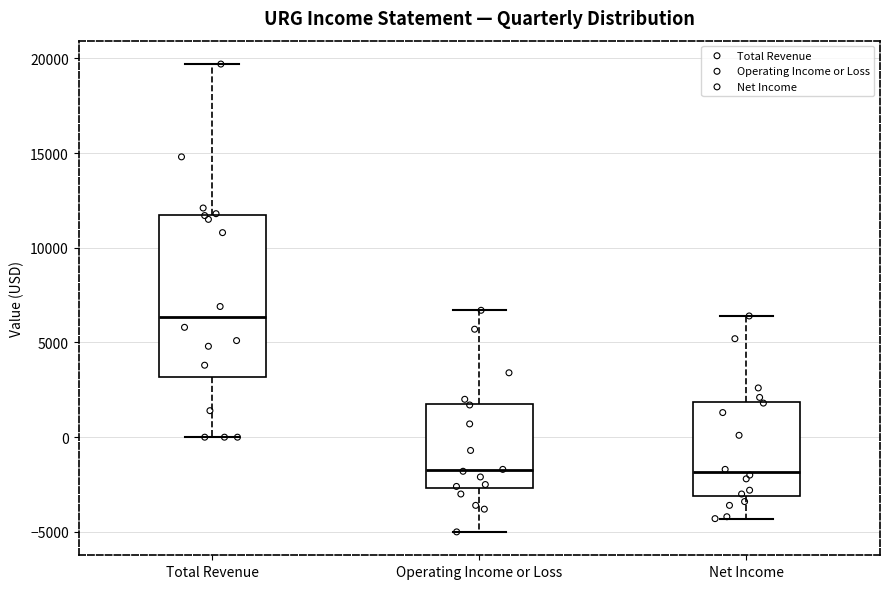

Comparing the boxes themselves (not the whiskers), which one is the tallest?

Total Revenue